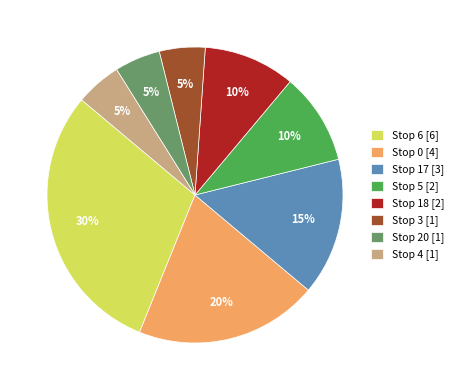

Is the sum of Stop 5 and Stop 4 greater than half?

No